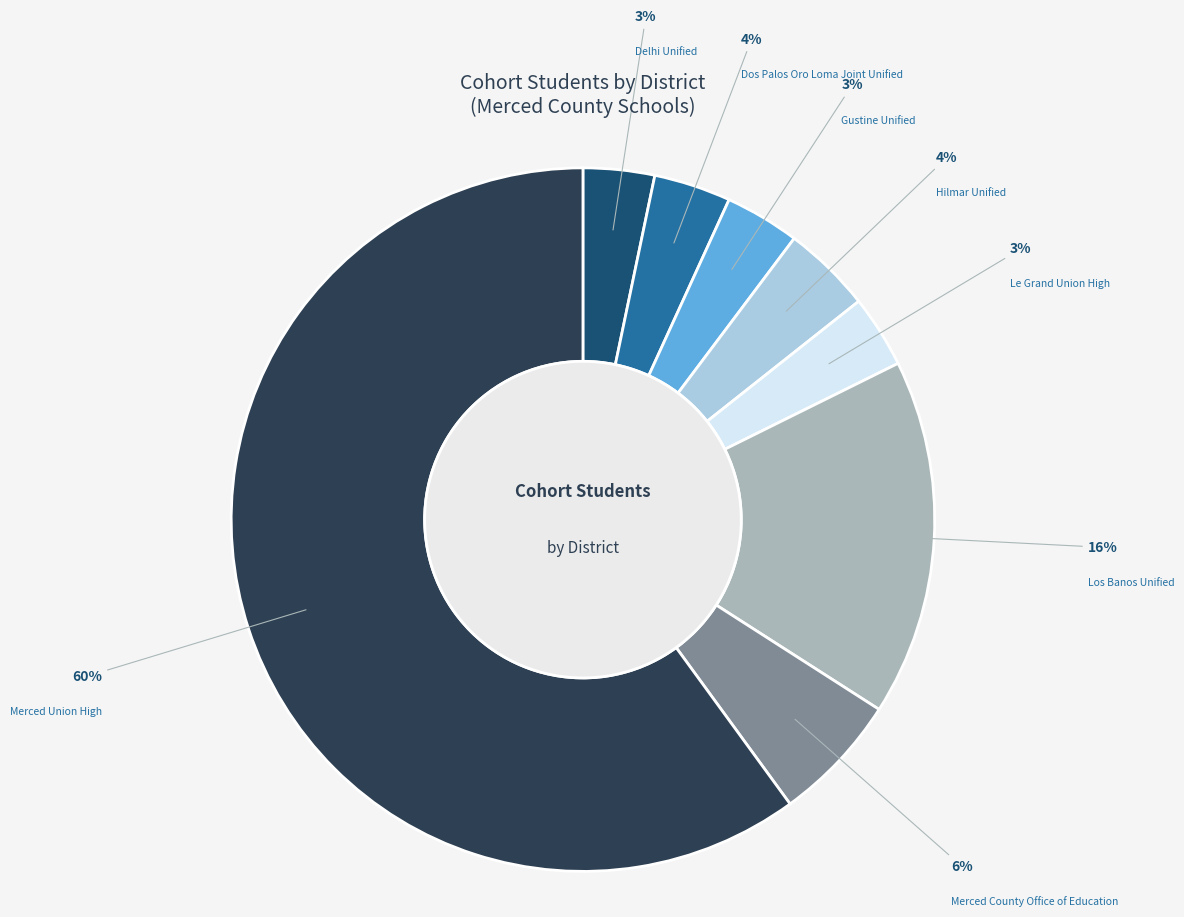

Count the number of slices in the pie.

8